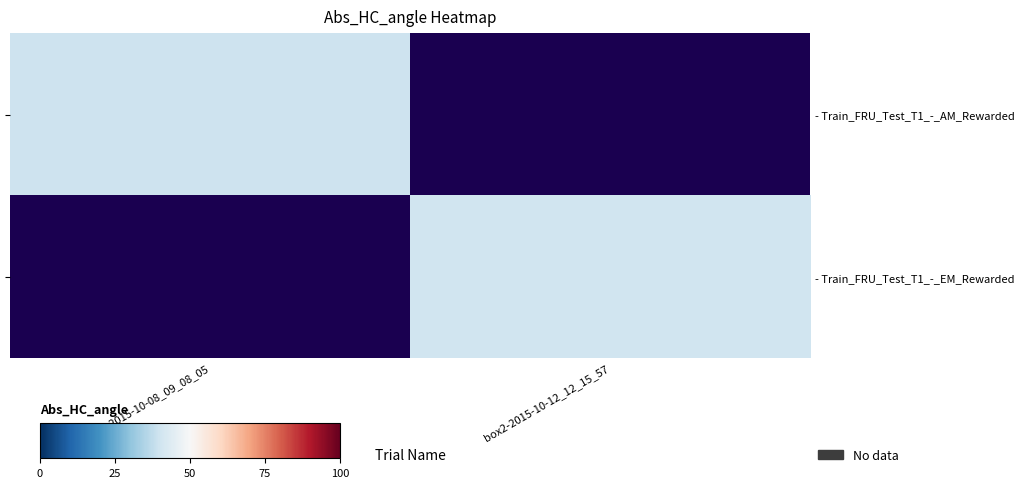

At how many categories does at least one series exceed 39?

2